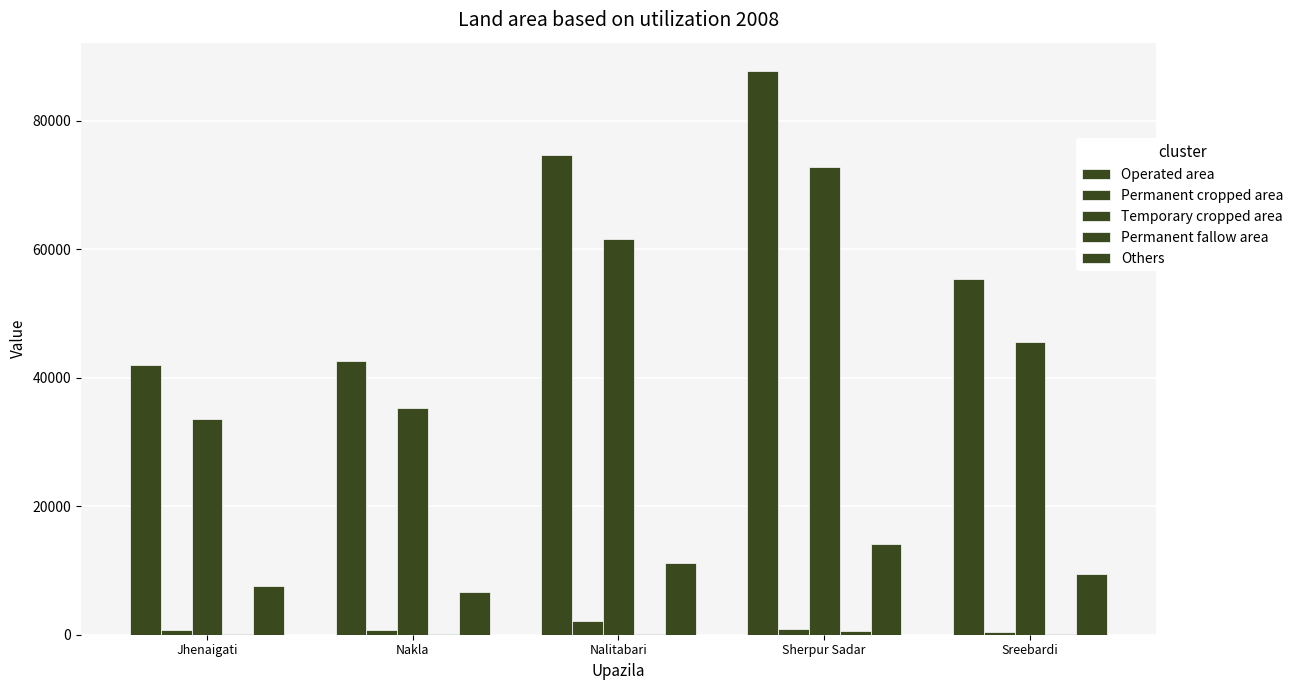

How many groups of bars are there?

5